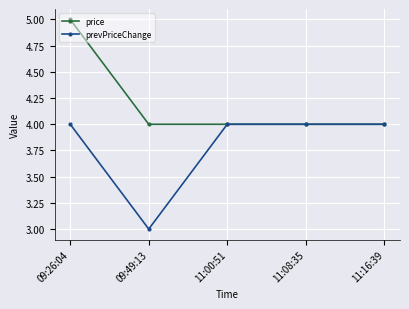

What is the highest value of the prevPriceChange series?

4